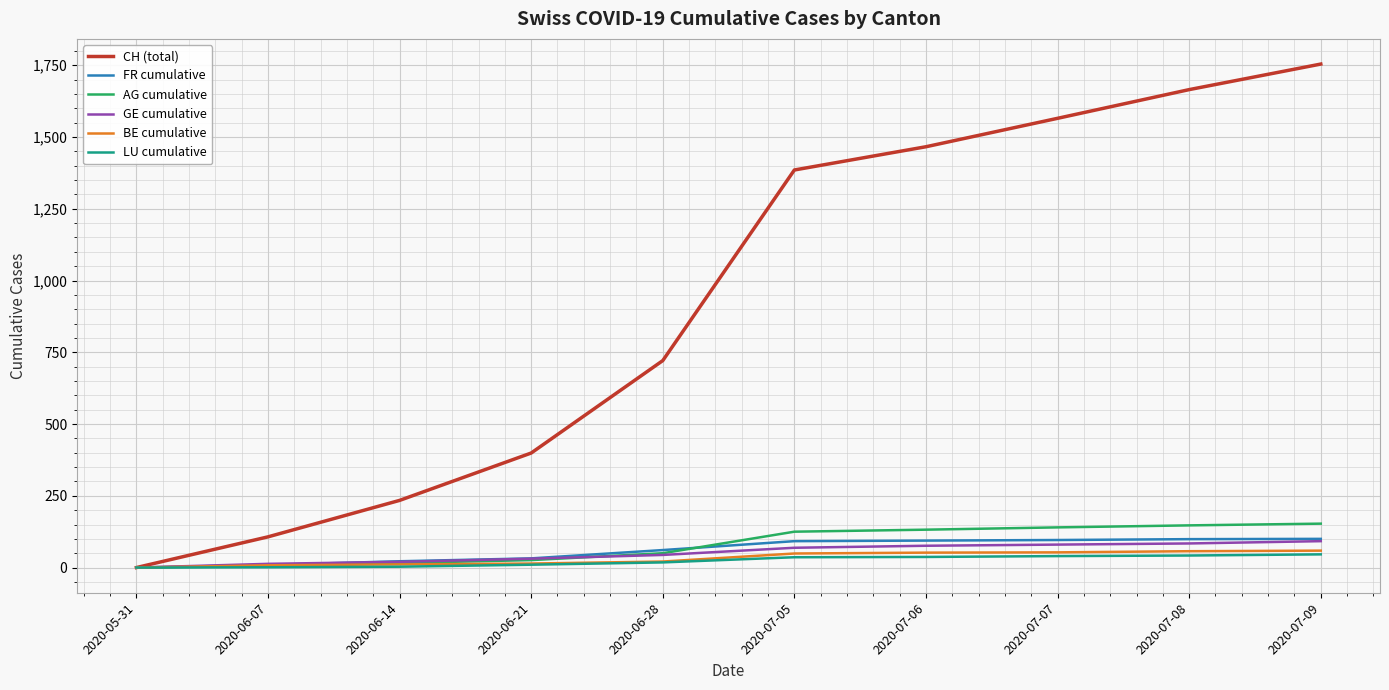

At which label does CH (total) reach its minimum?

2020-05-31